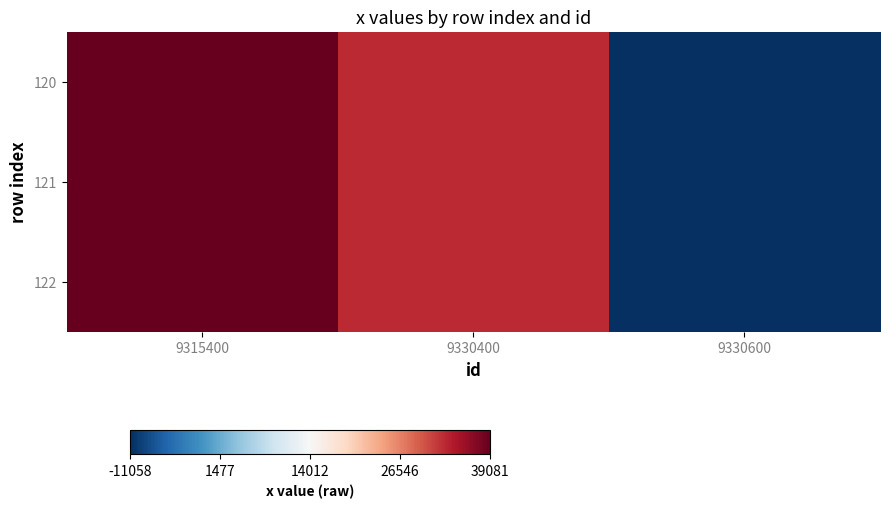

Reading left to right, extract all data points from this chart.

120: 9315400=39081	9330400=32764	9330600=-11058
121: 9315400=39081	9330400=32764	9330600=-11058
122: 9315400=39081	9330400=32764	9330600=-11058